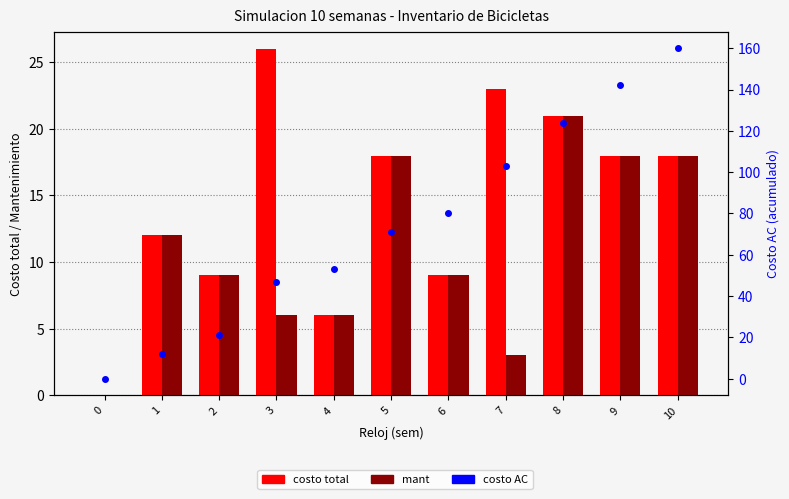

Count the number of data series in this chart.

3